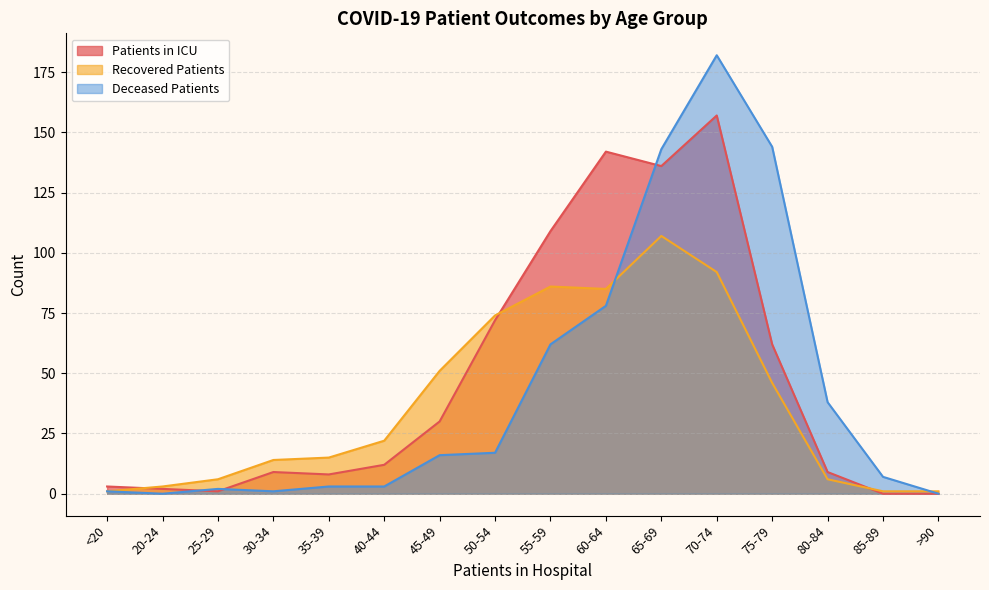

How many interior local peaks does the patients_in_icu series have?

3